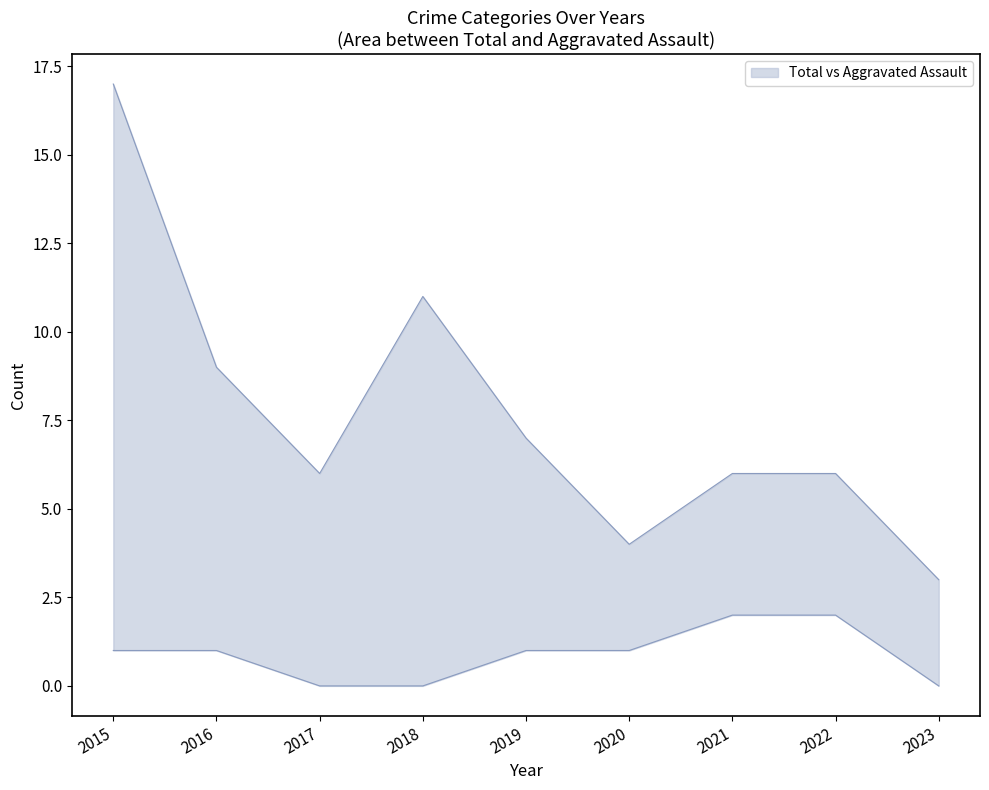

Between 2020 and 2018, which is larger?

2020